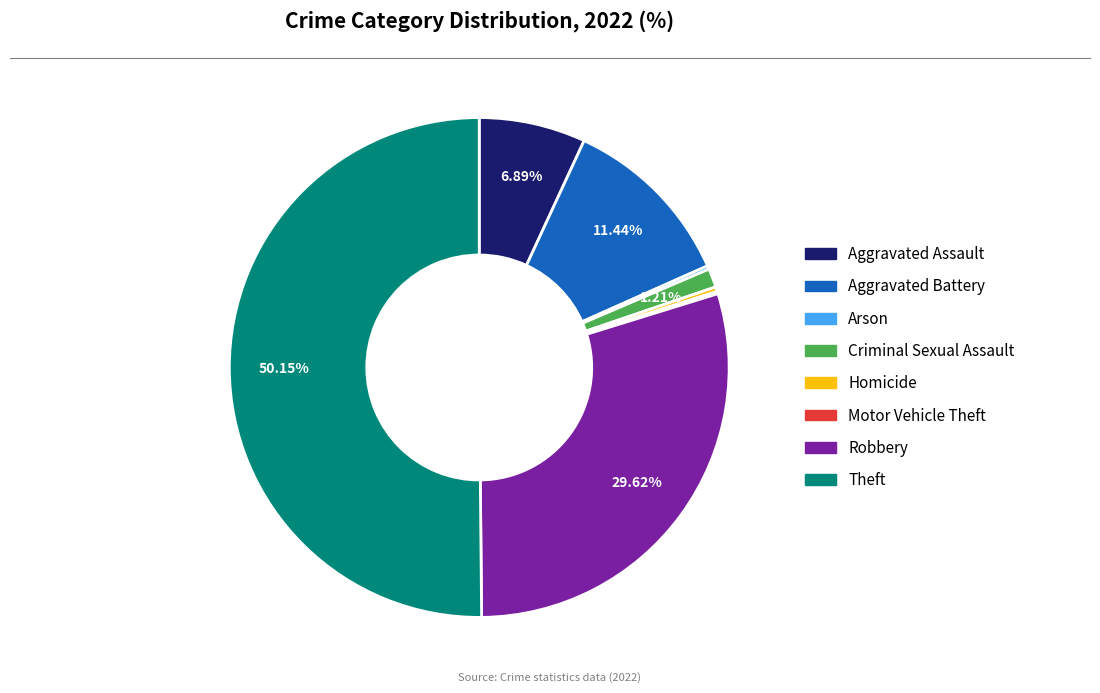

True or false: Homicide accounts for 0% of the total.

True